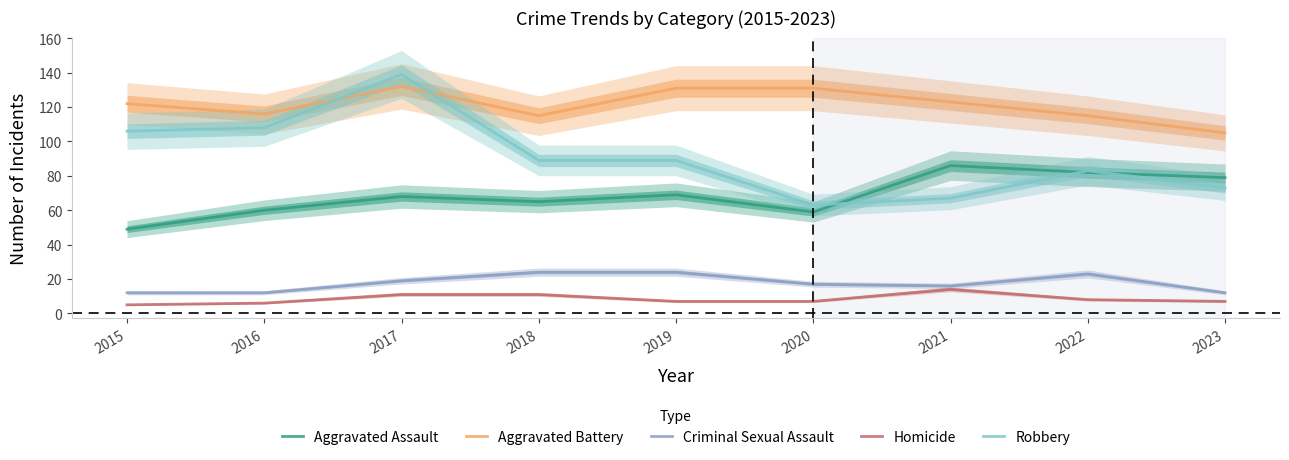

What is the value of the Homicide point at the 9th from the left?

7